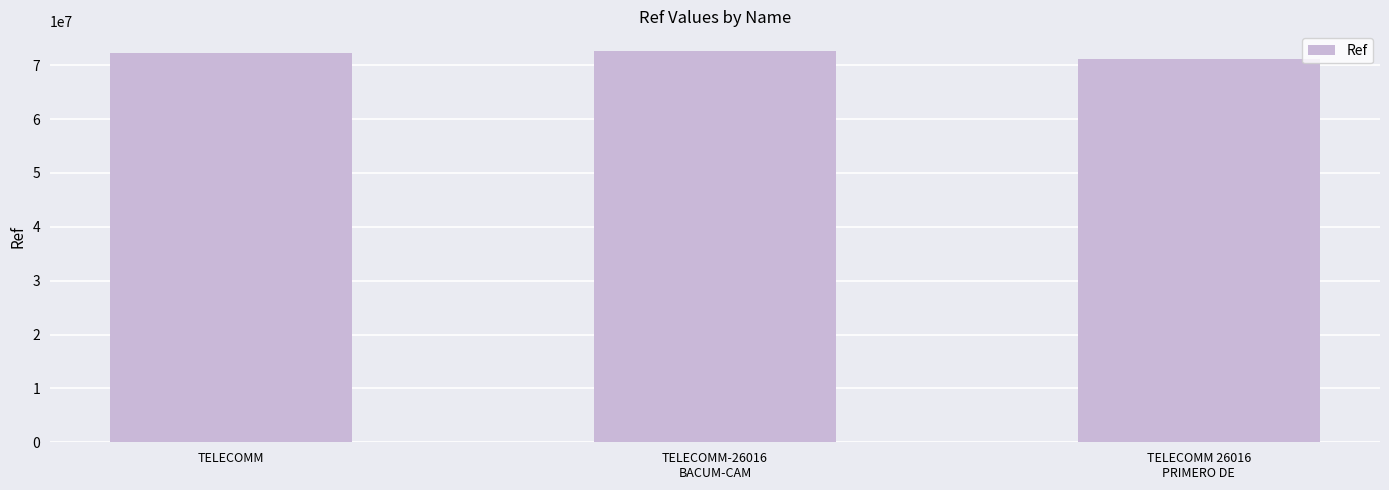

The value at TELECOMM-26016
BACUM-CAM is 72670882. True or false?

True